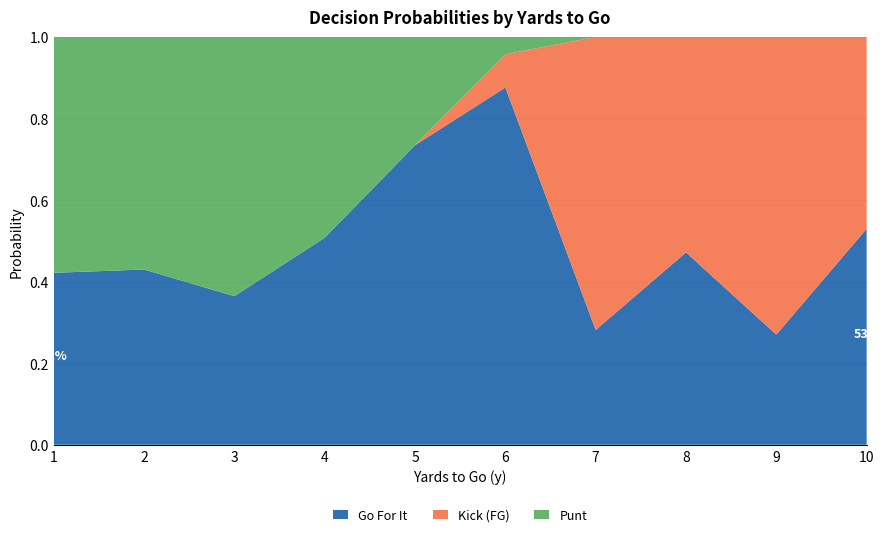

What is the total value across all series at 10?

1.0